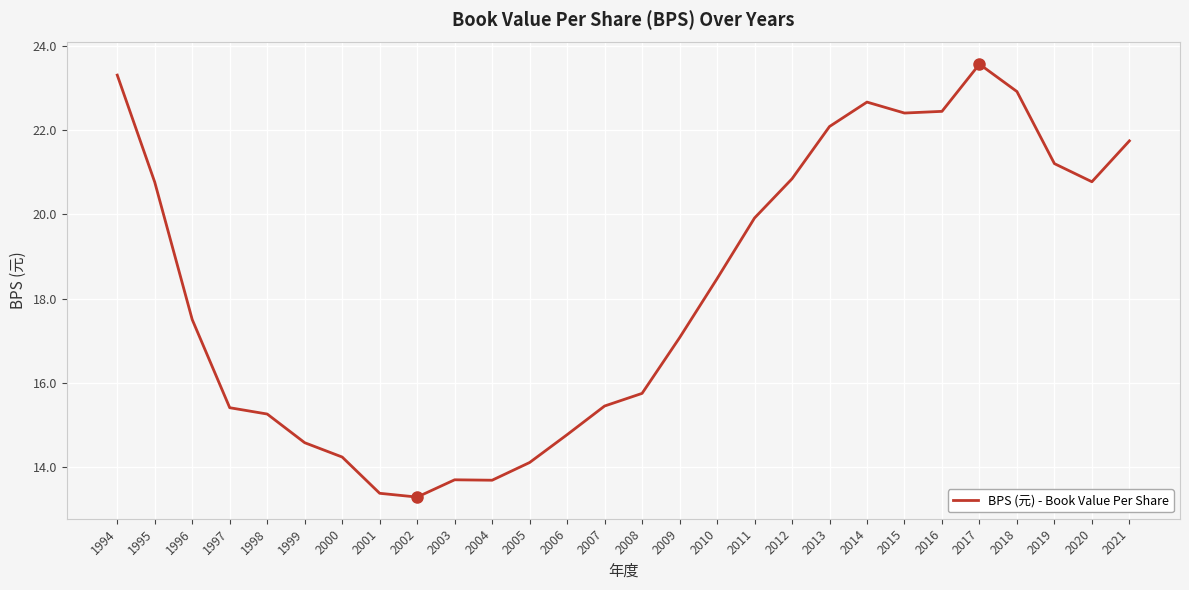

How many values are below 18?

14